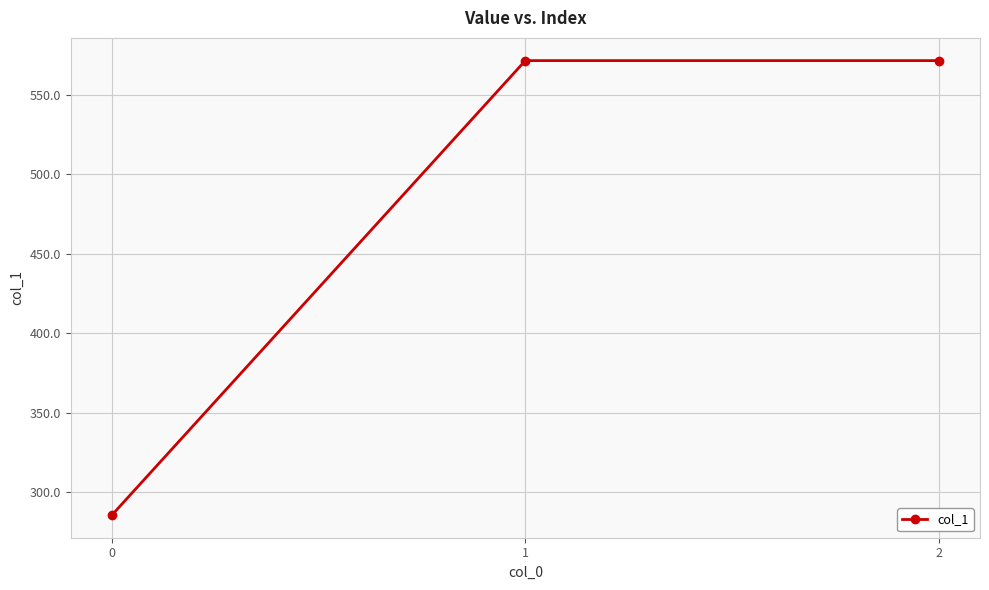

How many data points are above 571?

2